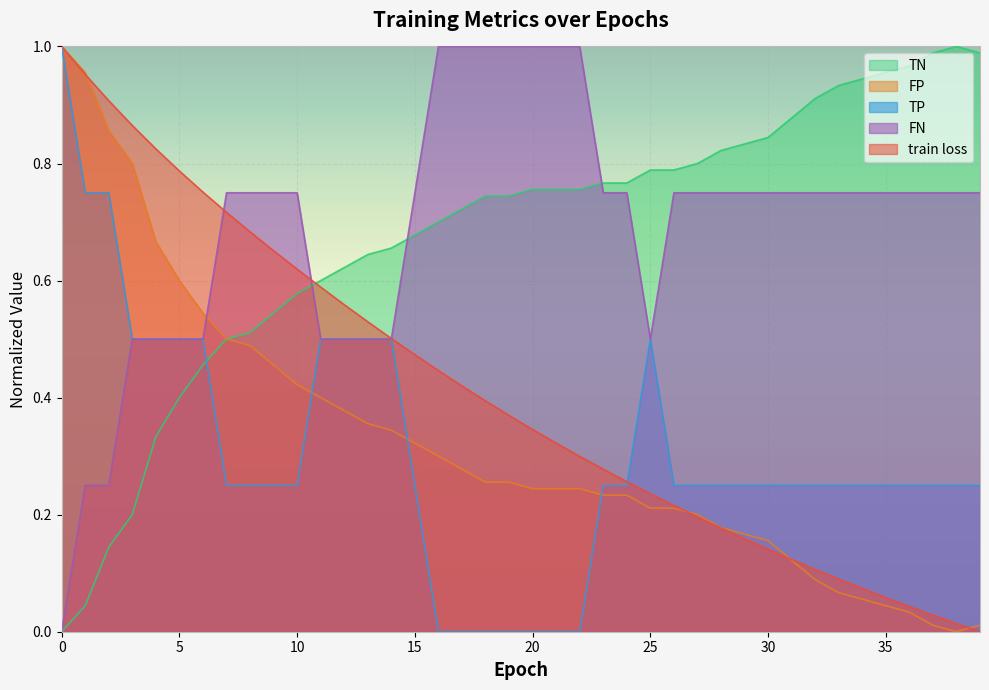

True or false: FN has a value of 0.5 at 4.

True